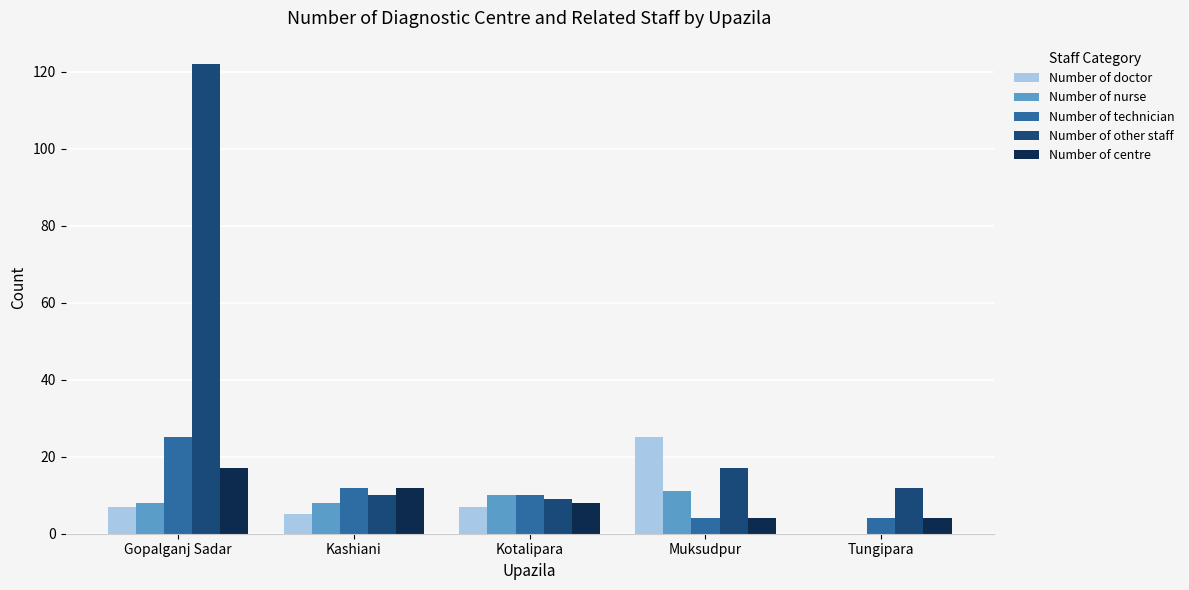

Which series has the largest total across all categories?

Number of other staff